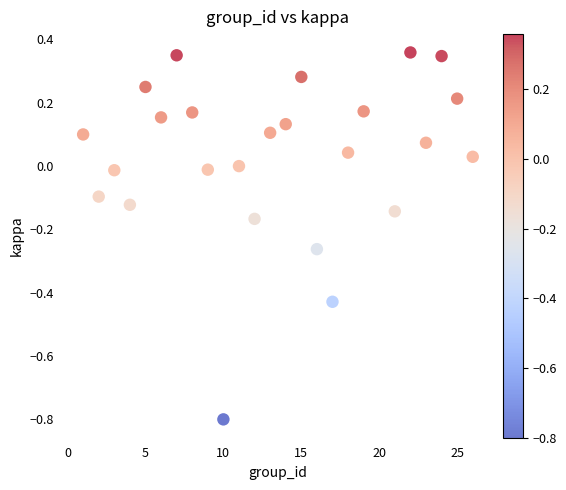

What is the range of X values (max minus min)?

25.0